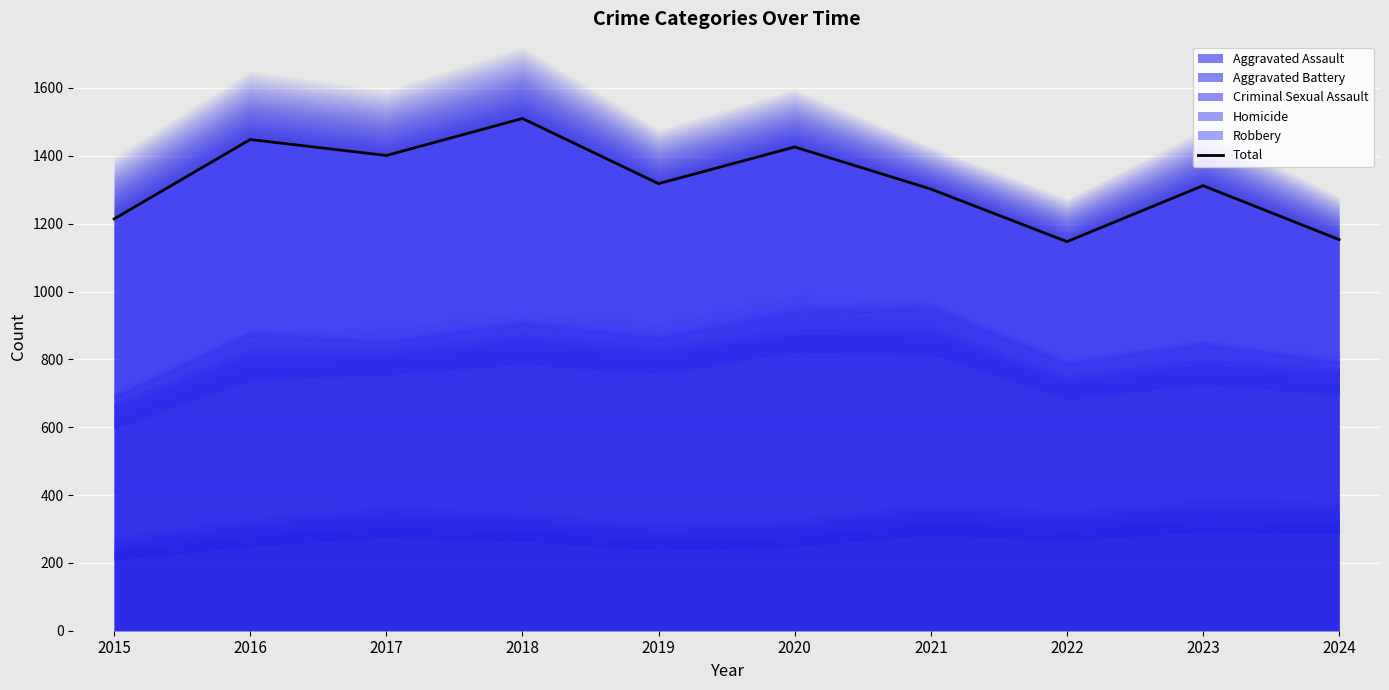

What is the average value?

1323